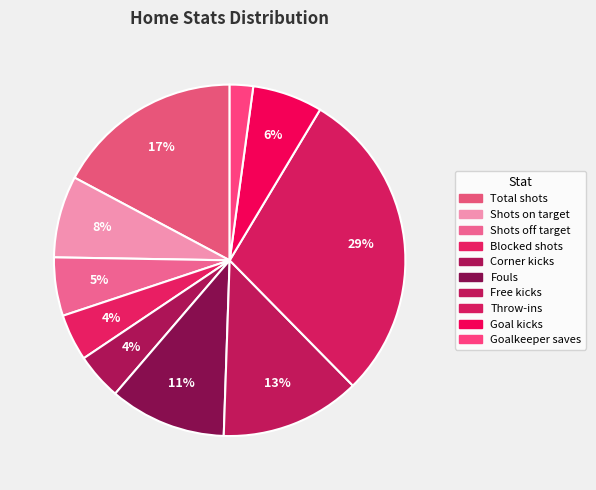

The Blocked shots slice represents 4% of the pie. True or false?

True